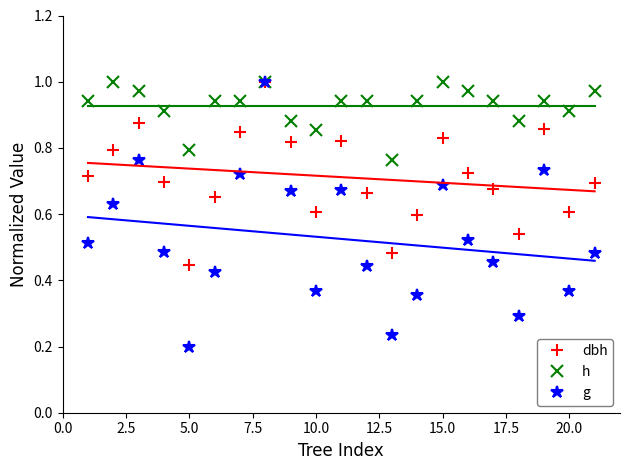

How many interior local peaks does the g series have?

5